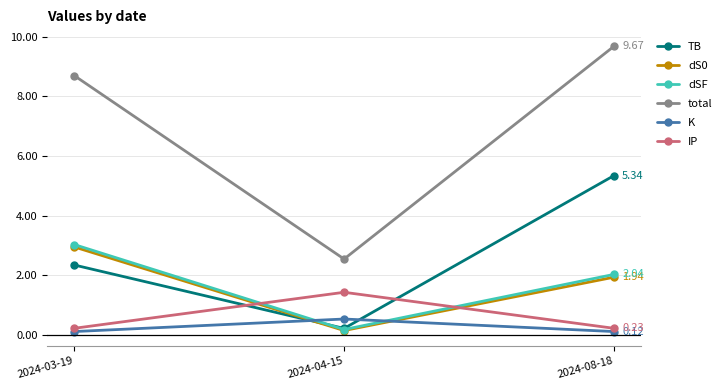

Reading left to right, transcribe all the data shown in this chart.

TB: 2.4	0.2	5.3
dS0: 3.0	0.2	1.9
dSF: 3.0	0.2	2.0
total: 8.7	2.5	9.7
K: 0.1	0.5	0.1
IP: 0.2	1.4	0.2